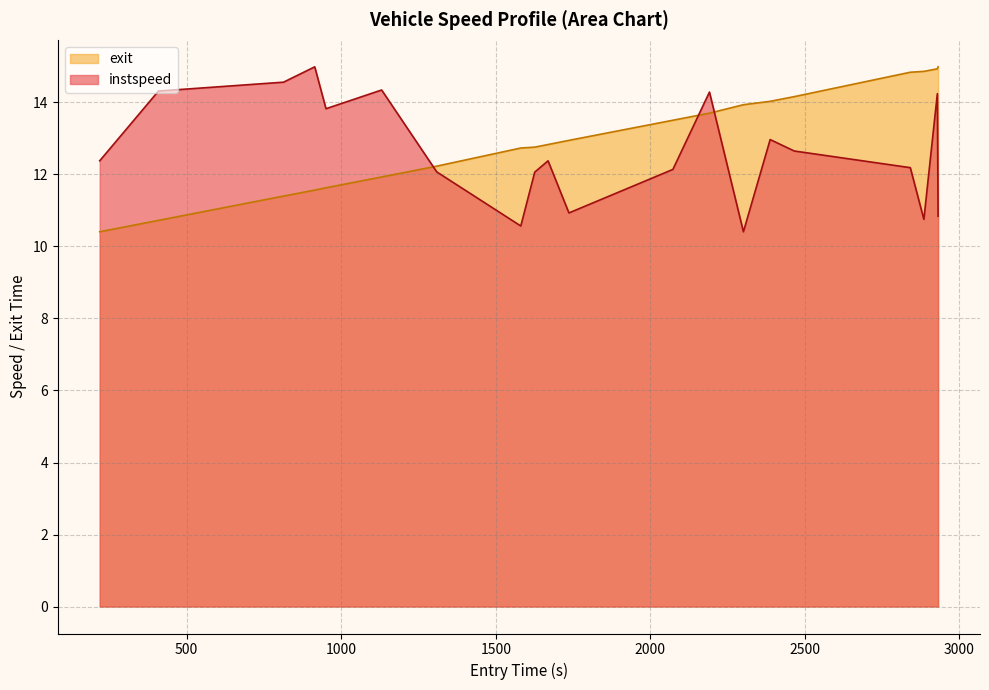

What is the highest value of the exit series?

15.0